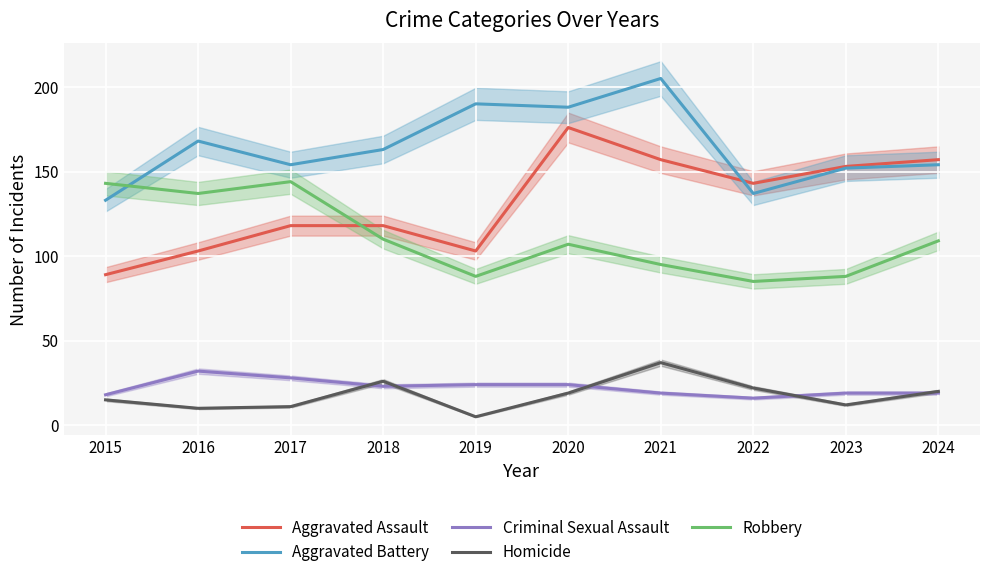

What are all the series names shown in the legend?

Aggravated Assault, Aggravated Battery, Criminal Sexual Assault, Homicide, Robbery